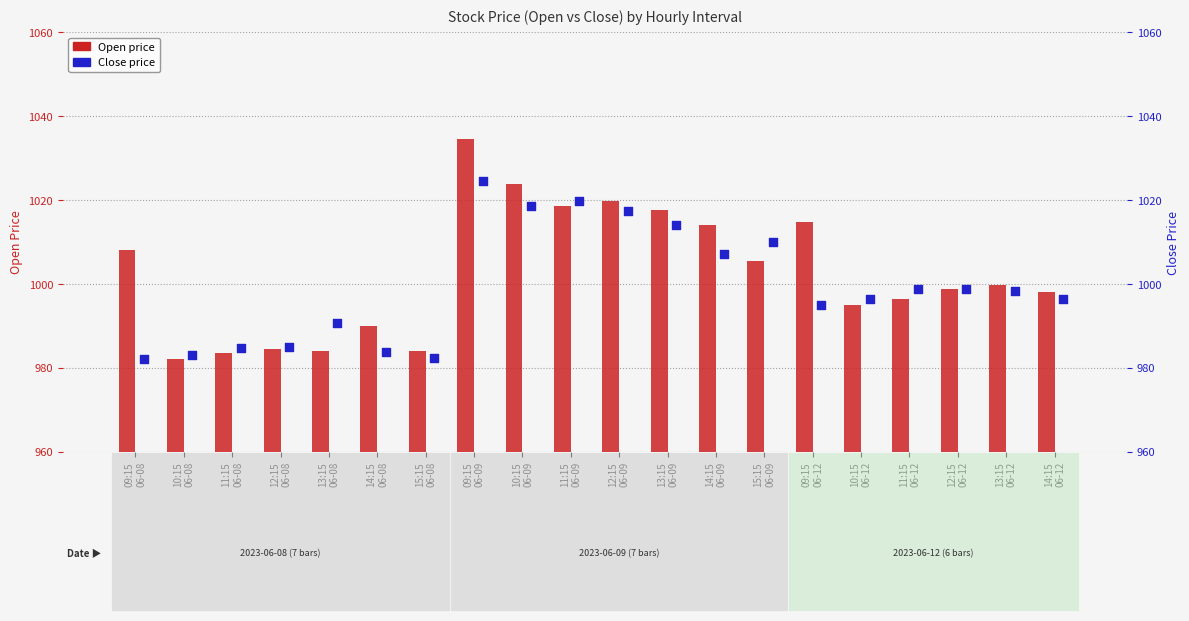

Which series reaches the maximum Y coordinate?

Open